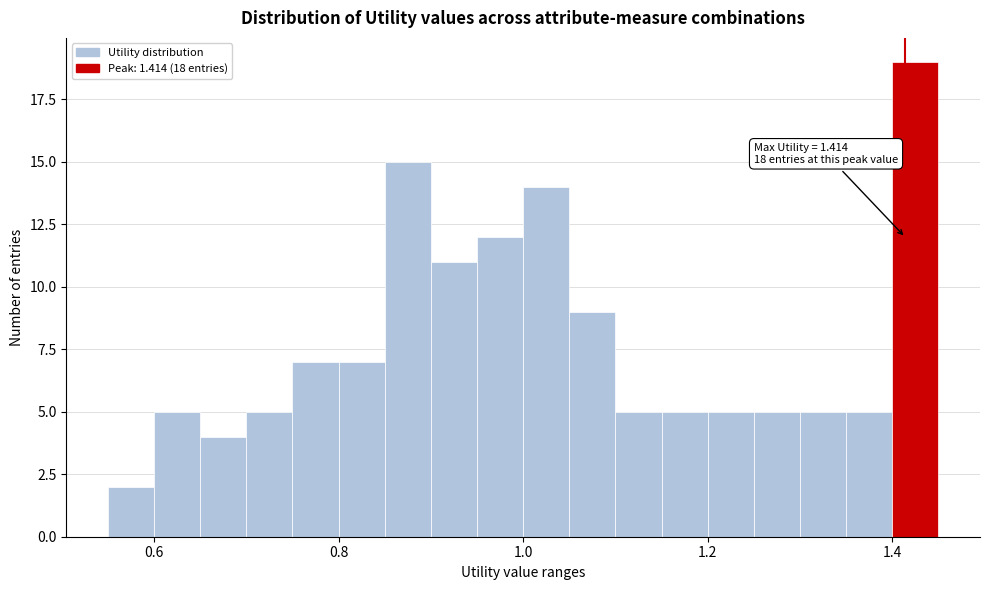

Read against the x-axis, roughly where is the centre of the tallest bar?

1.42